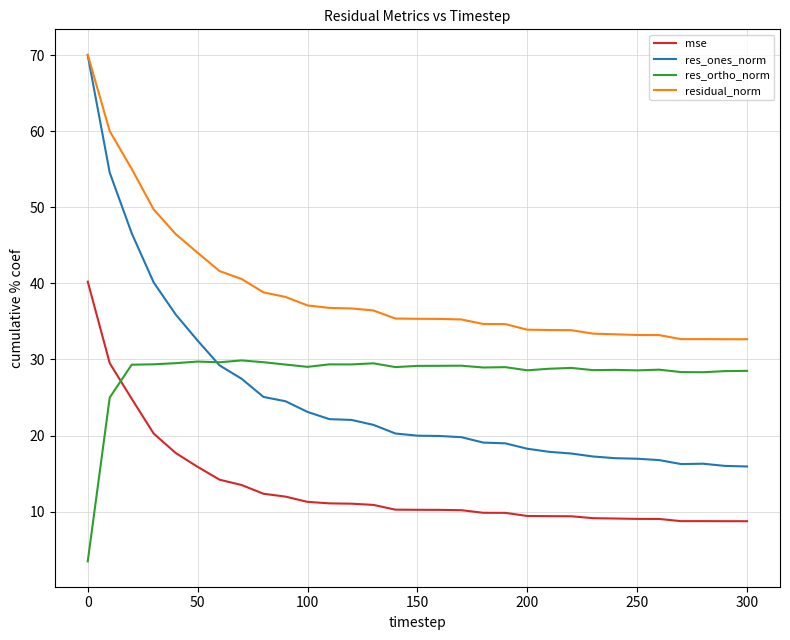

What is the minimum value shown in the chart?

3.5